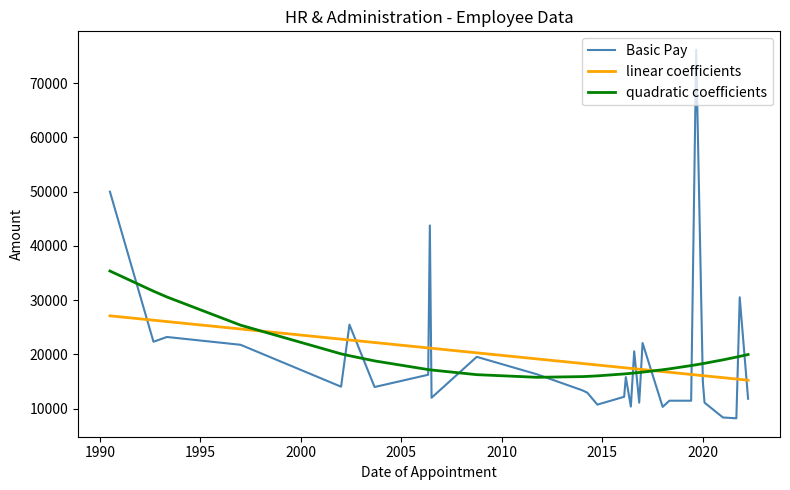

How many intersections are there between Basic Pay and quadratic coefficients?

15